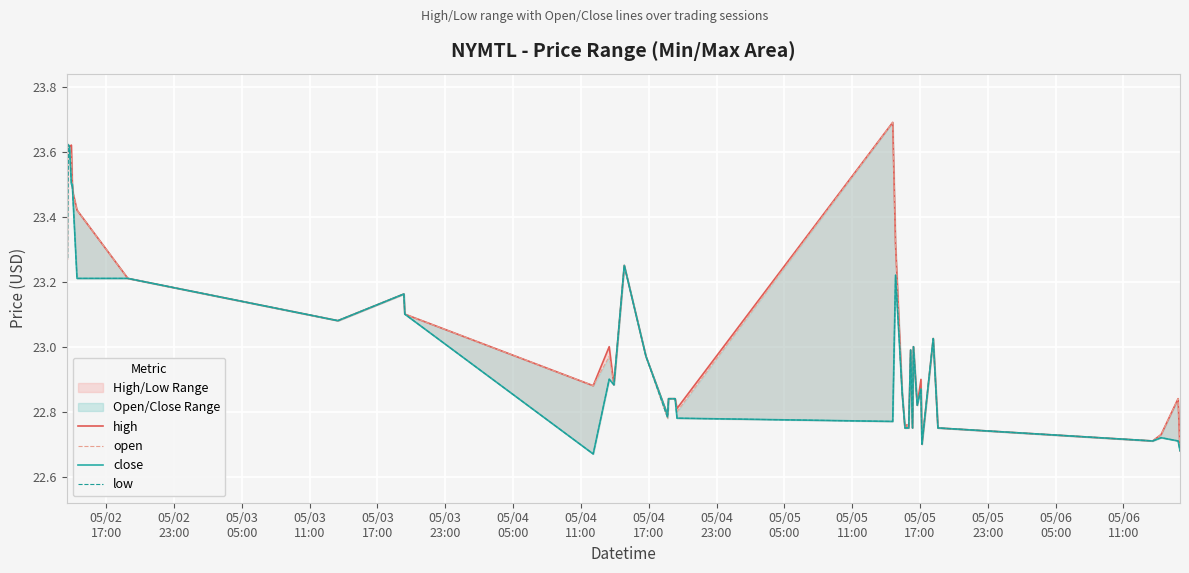

Rank the series by their maximum value, from lowest to highest.

close, low, high, open